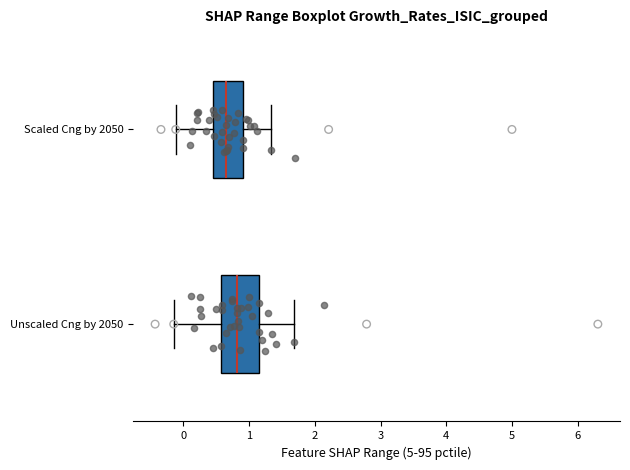

Reading bottom to top, read every box against the x-axis: the position of its median line, the range the box covers, and the ends of its whiskers. The values are not printed on the chart, so give them approximately, as read against the axis.

Unscaled Cng by 2050: median 0.8, box 0.6 to 1.1, whiskers -0.1 to 1.7
Scaled Cng by 2050: median 0.6, box 0.5 to 0.9, whiskers -0.1 to 1.3